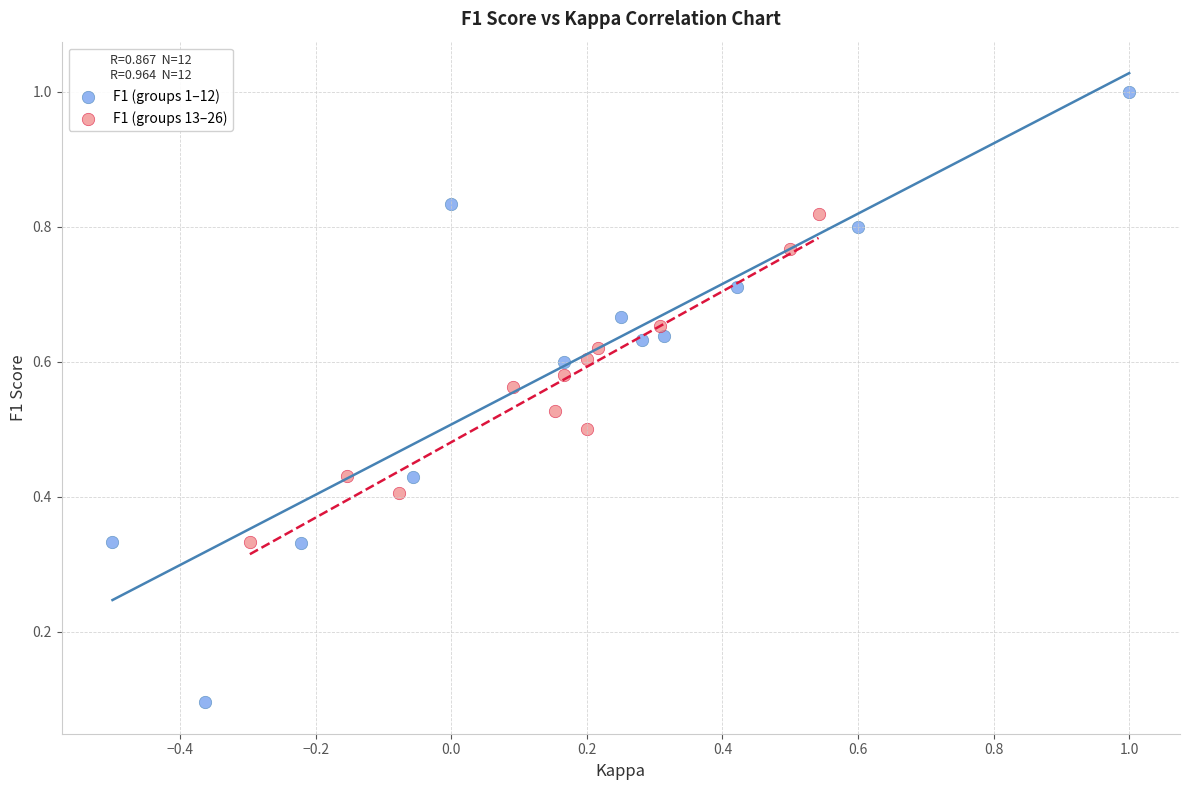

Which series contains the highest Y value?

F1 (groups 1–12)